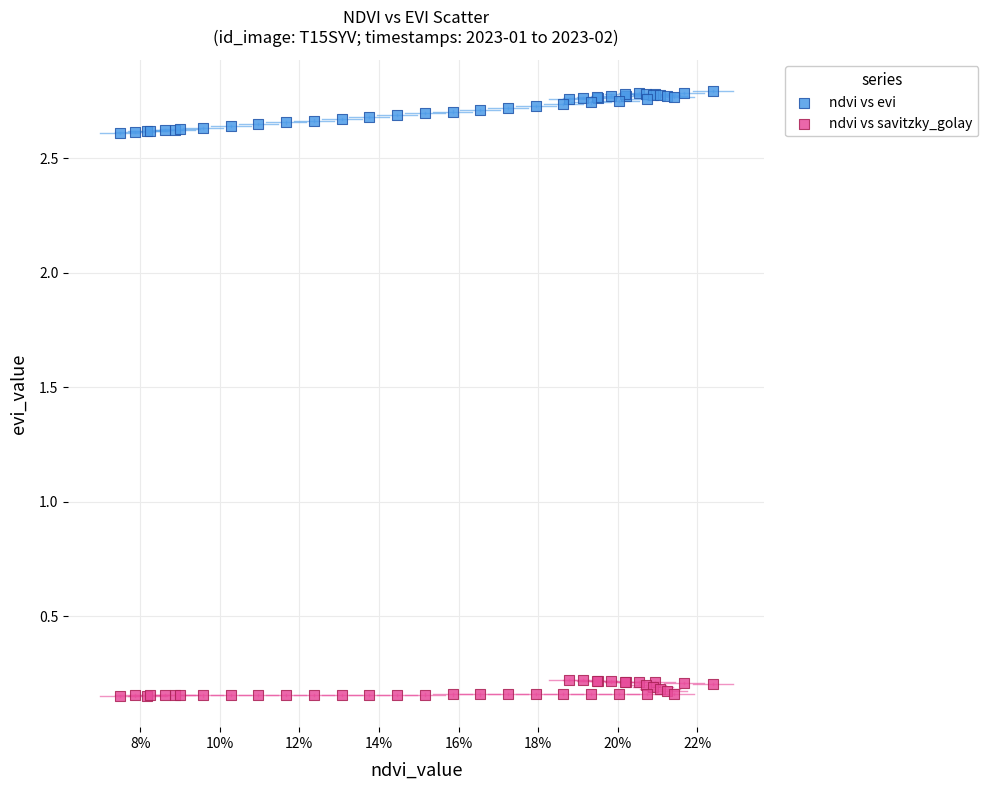

Which series reaches the minimum Y coordinate?

ndvi vs savitzky_golay